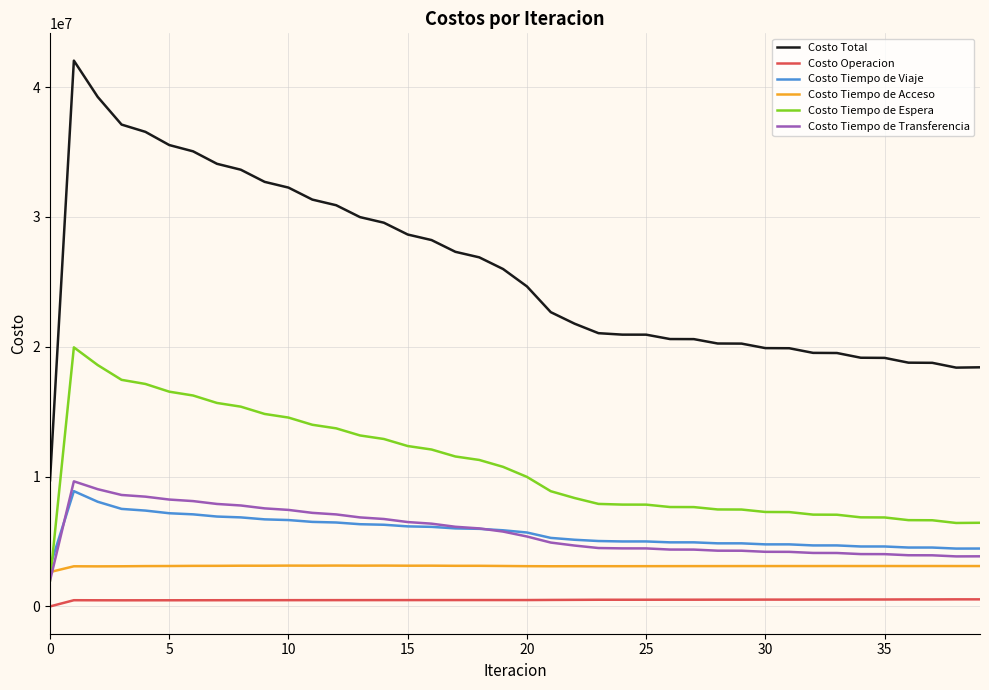

Which series has the widest spread of values?

Costo Total